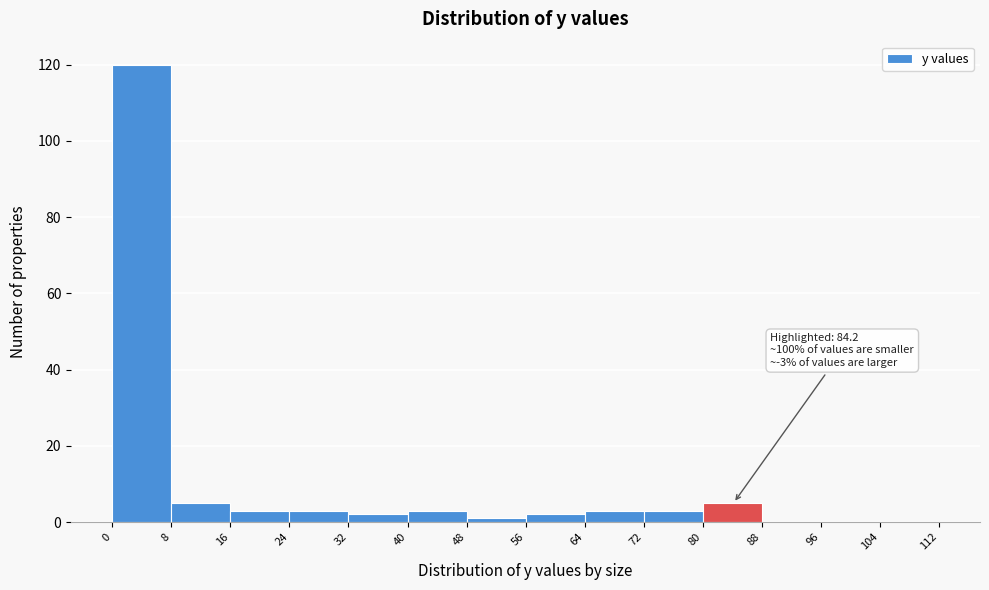

Which range on the x-axis has the tallest bar?

0 to 8